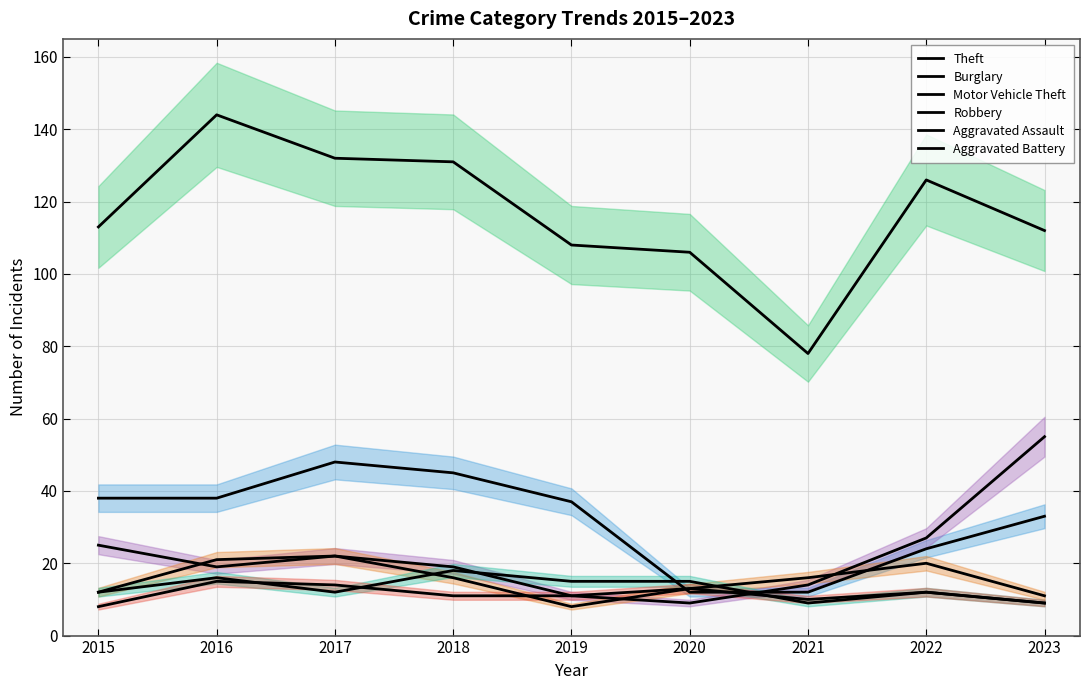

What is the difference between the highest and lowest values at 2020?

97